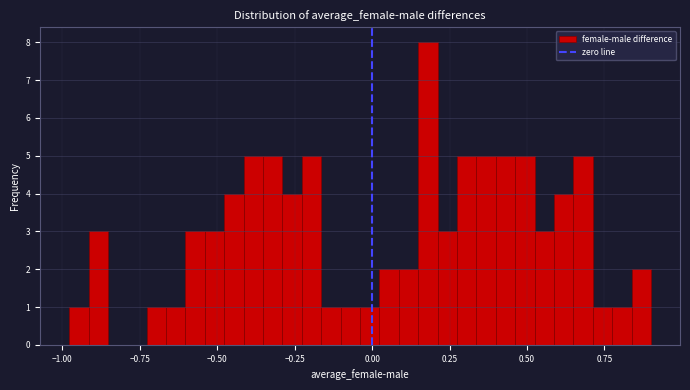

Read against the x-axis, roughly where is the centre of the tallest bar?

0.20